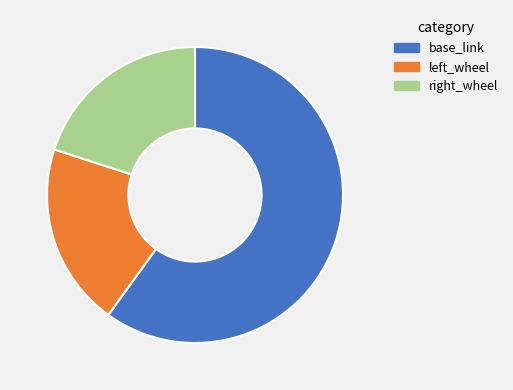

True or false: base_link accounts for 60% of the total.

True